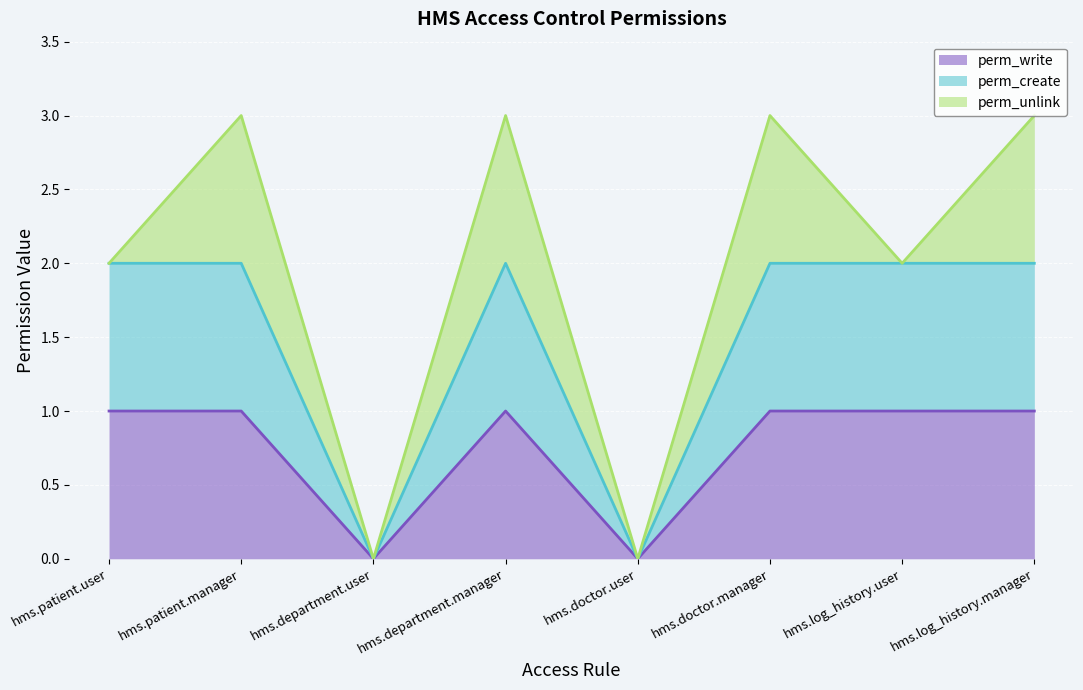

True or false: perm_create and perm_write cross at least once.

False